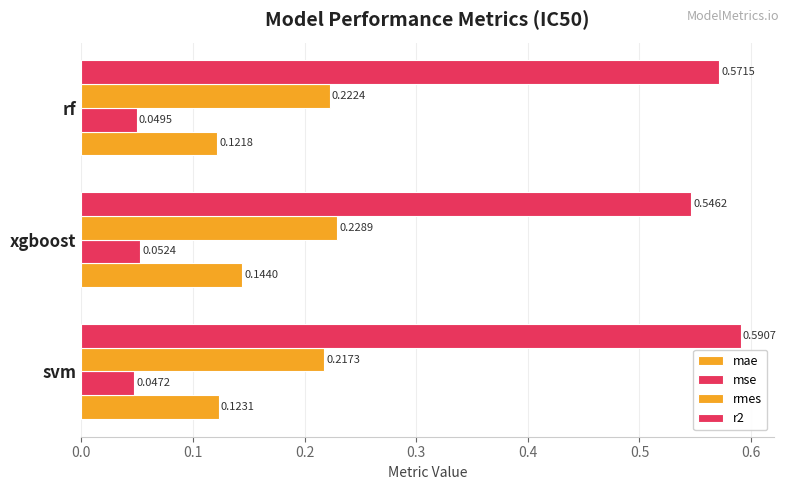

At how many categories does at least one series exceed 0?

3